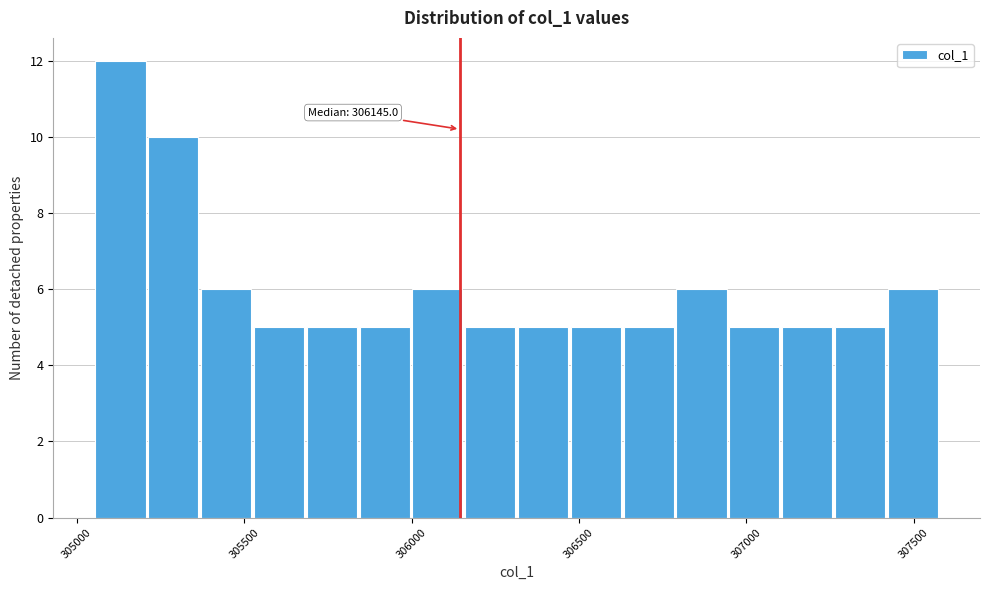

Around what value on the x-axis is the tallest bar? Give the approximate position of its centre, as read against the axis.

305150